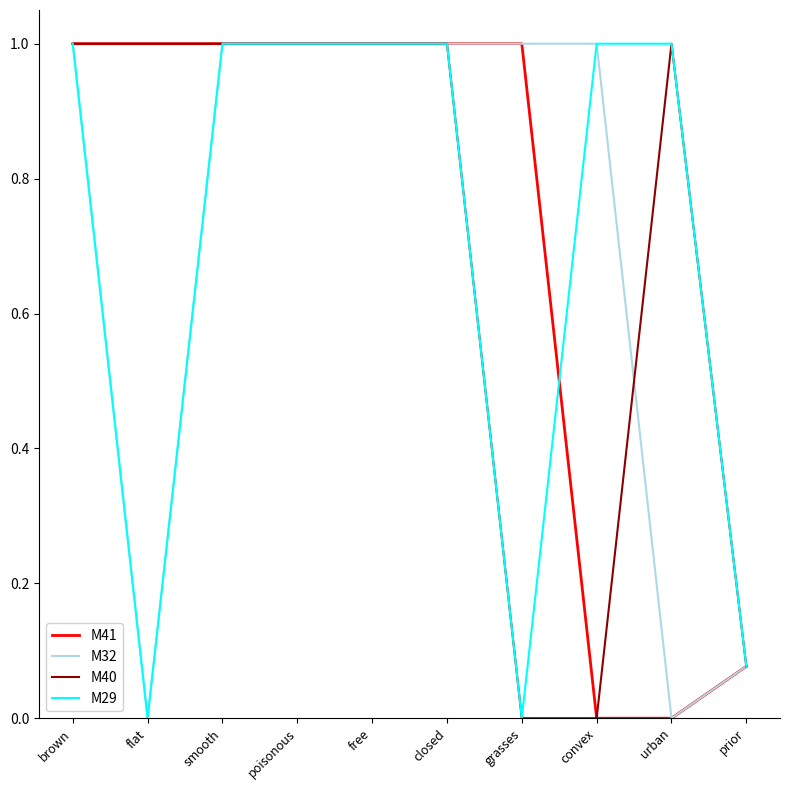

What is the difference between the highest and lowest values at convex?

1.0